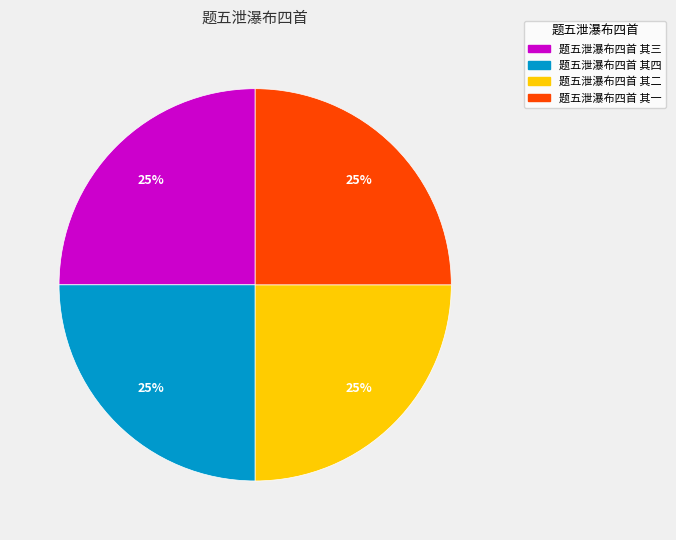

To the nearest percent, what portion does 题五泄瀑布四首 其一 represent?

25%